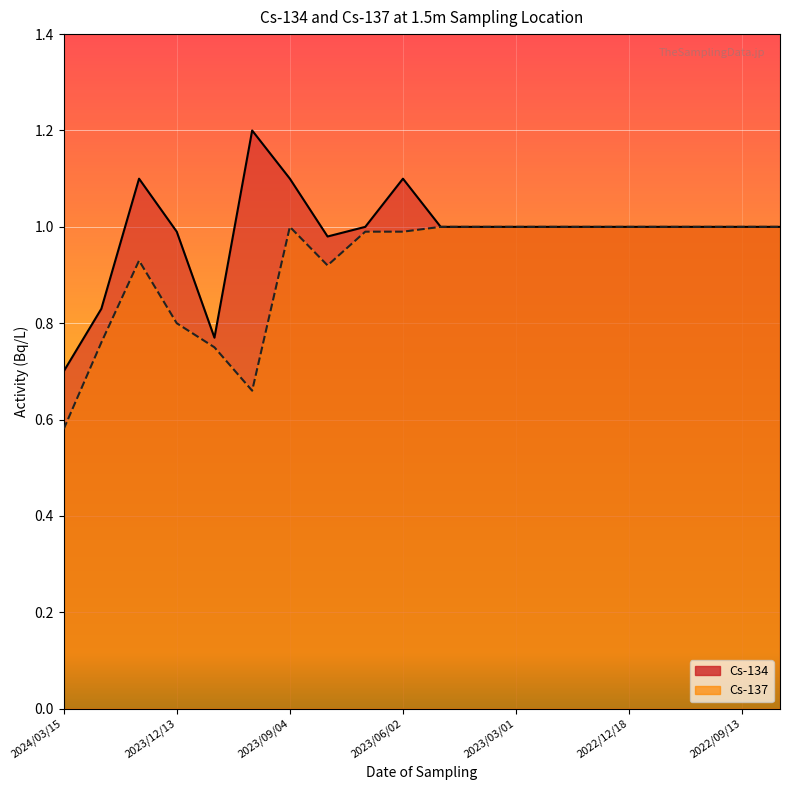

Rank the series at 2023/09/04 from highest to lowest value.

Cs-134, Cs-137